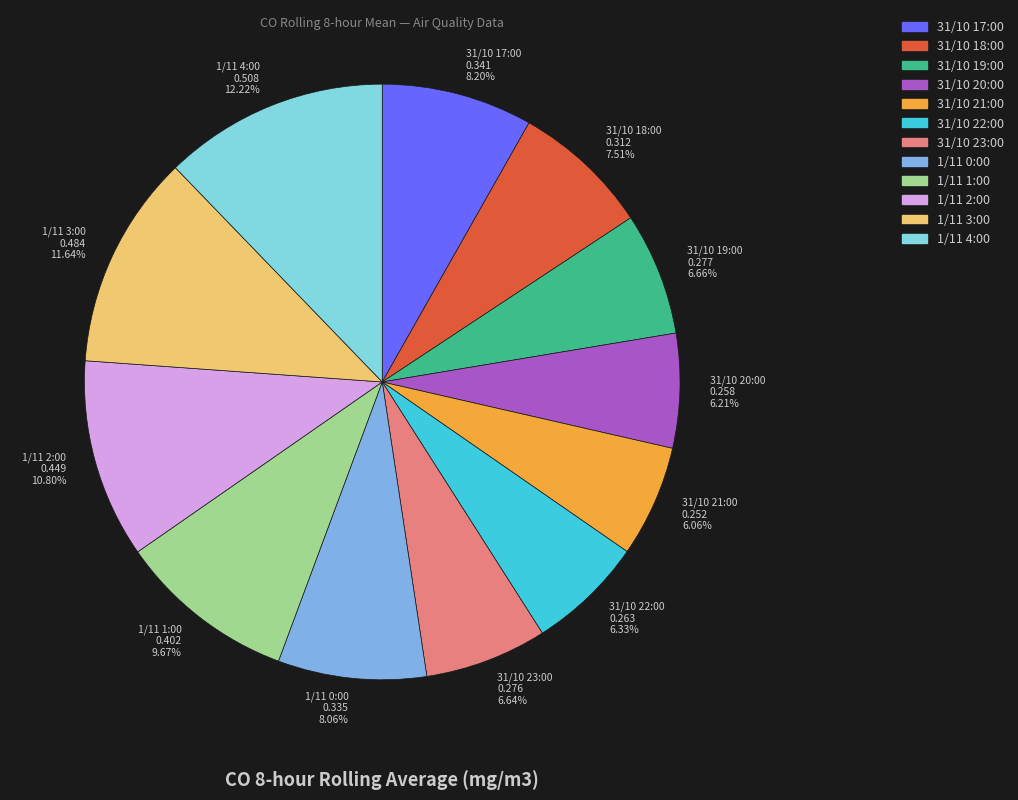

To the nearest percent, what is the difference between the 31/10 22:00 and 31/10 18:00 slice percentages?

1%